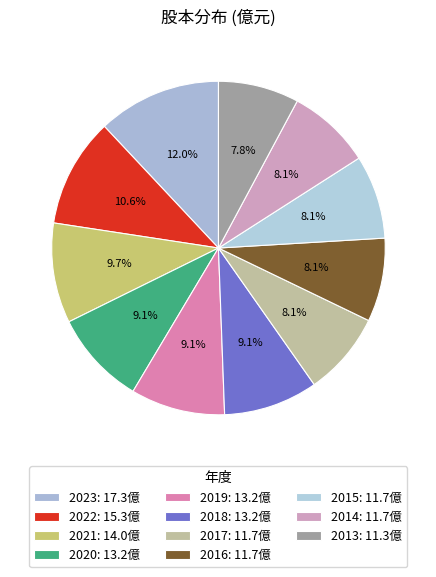

Does 2013 represent more than half of the total?

No